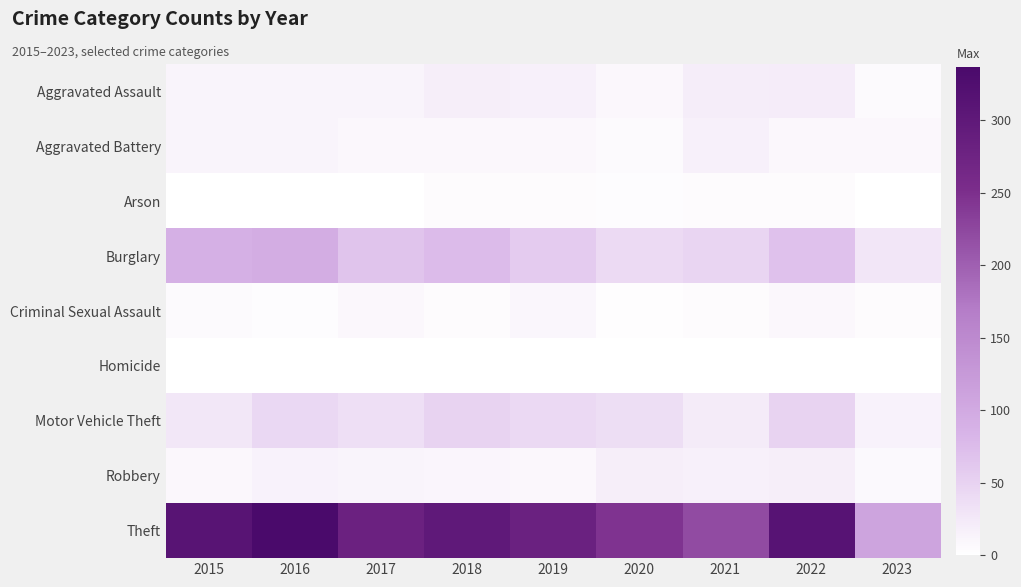

List the series in order of their peak value, highest first.

Theft, Burglary, Motor Vehicle Theft, Aggravated Assault, Robbery, Aggravated Battery, Criminal Sexual Assault, Arson, Homicide